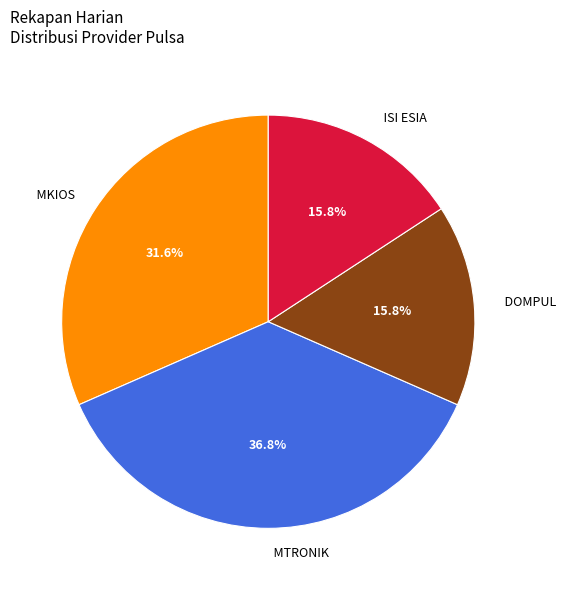

Which category has the biggest portion of the pie?

MTRONIK